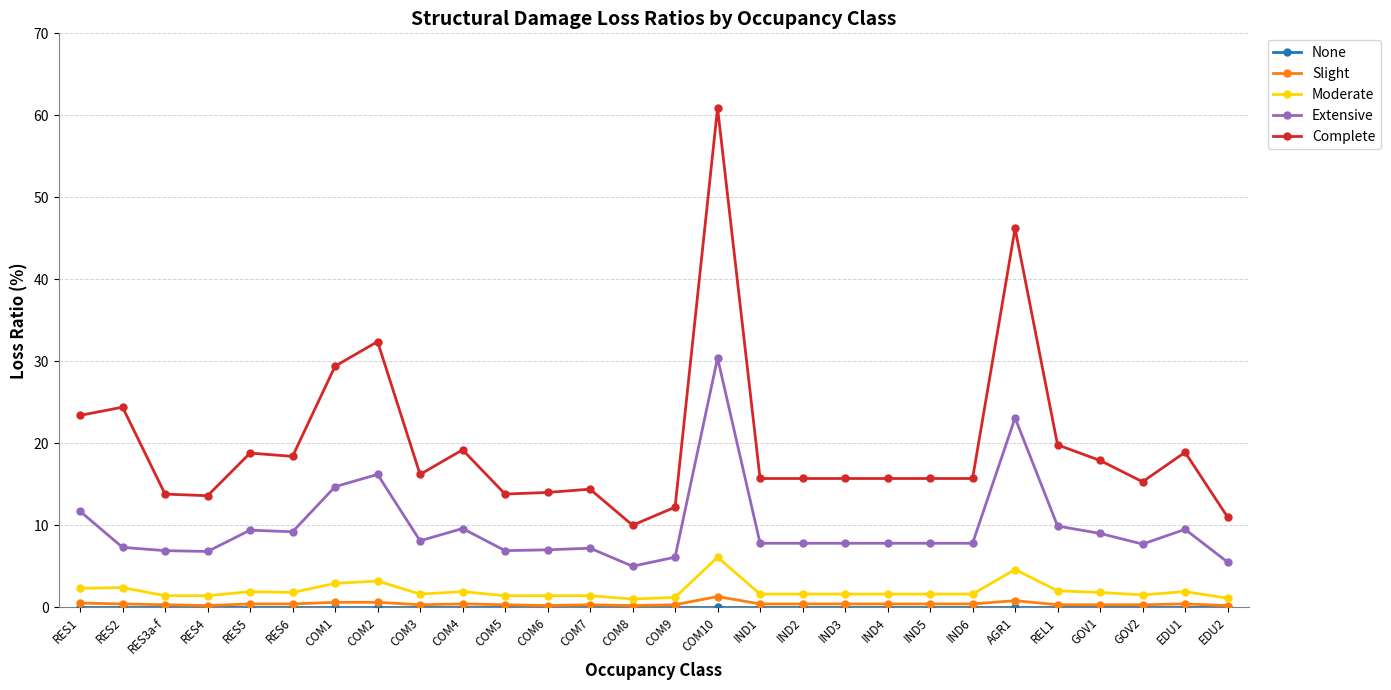

What is the difference between the second highest and minimum values in the Slight series?

0.6